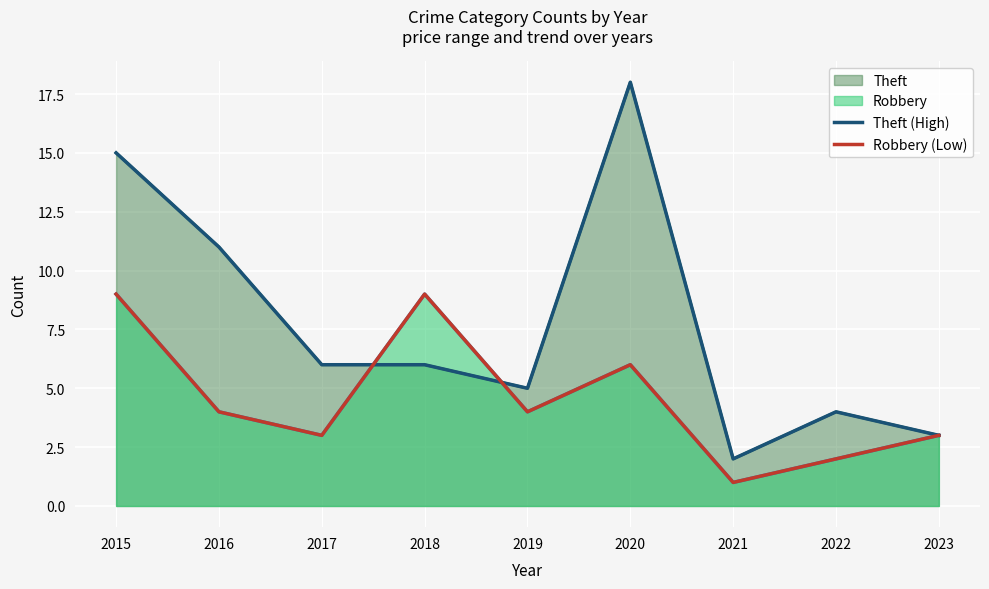

What is the difference between the Robbery (Low) values at 2019 and 2015?

5